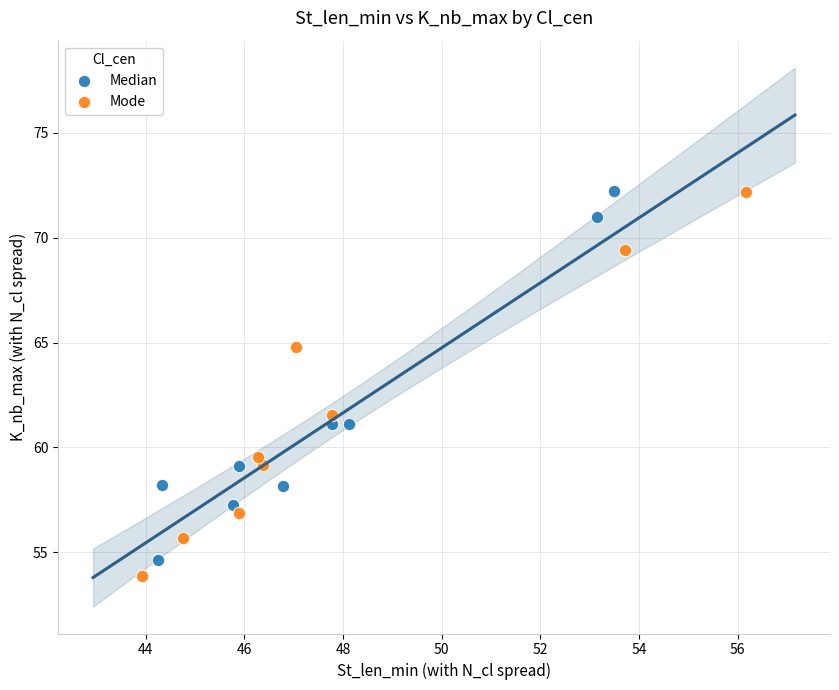

Which series has the widest spread of Y values?

Mode